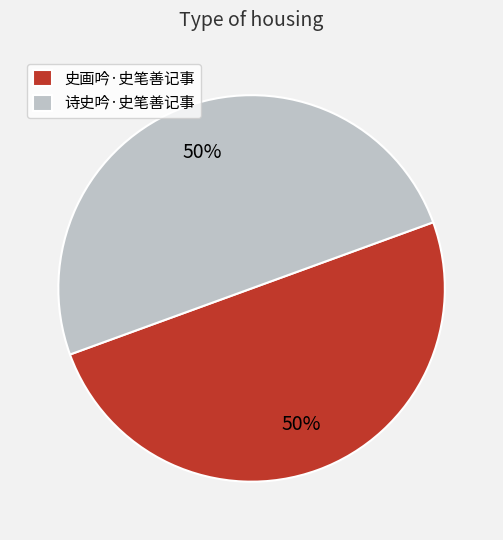

To the nearest percent, what percentage of the pie is 诗史吟·史笔善记事?

50%